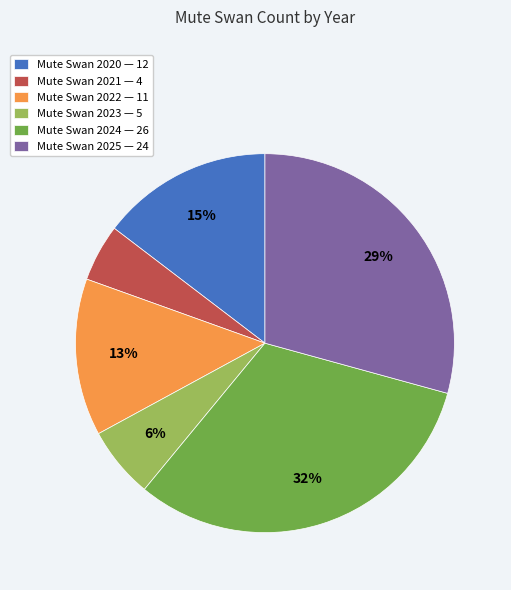

Do Mute Swan 2021 — 4 and Mute Swan 2025 — 24 together represent more than half of the pie?

No